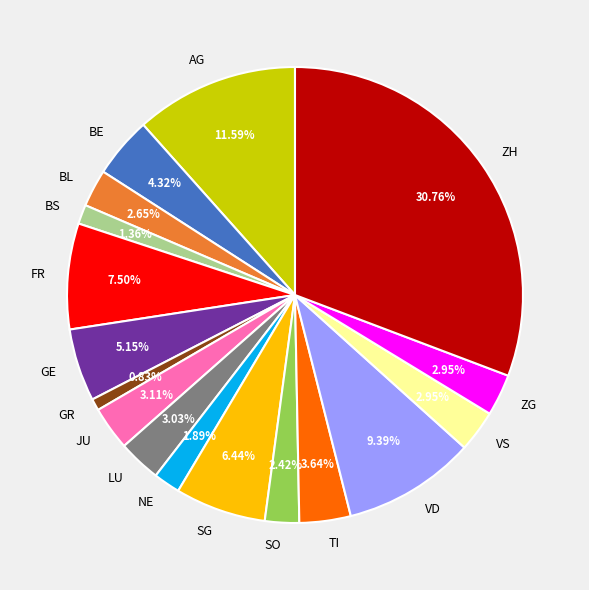

Which has a higher value, NE or ZH?

ZH